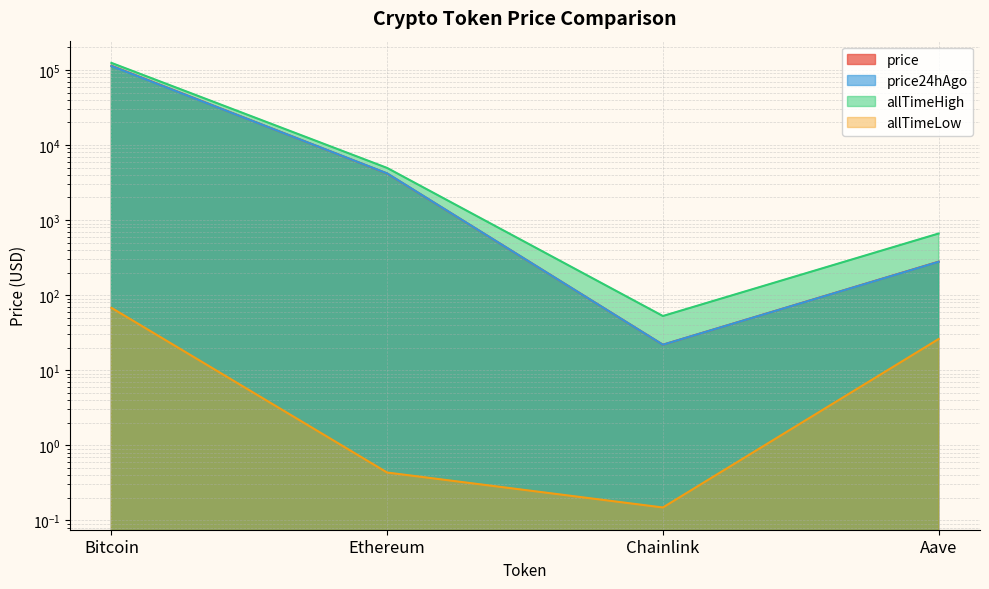

Reading left to right, extract all data points from this chart.

price: Bitcoin=113710.0	Ethereum=4173.1	Chainlink=21.9	Aave=279.1
price24hAgo: Bitcoin=112766.0	Ethereum=4184.6	Chainlink=21.8	Aave=277.9
allTimeHigh: Bitcoin=124128.0	Ethereum=4946.1	Chainlink=52.7	Aave=661.7
allTimeLow: Bitcoin=67.8	Ethereum=0.4	Chainlink=0.1	Aave=26.0